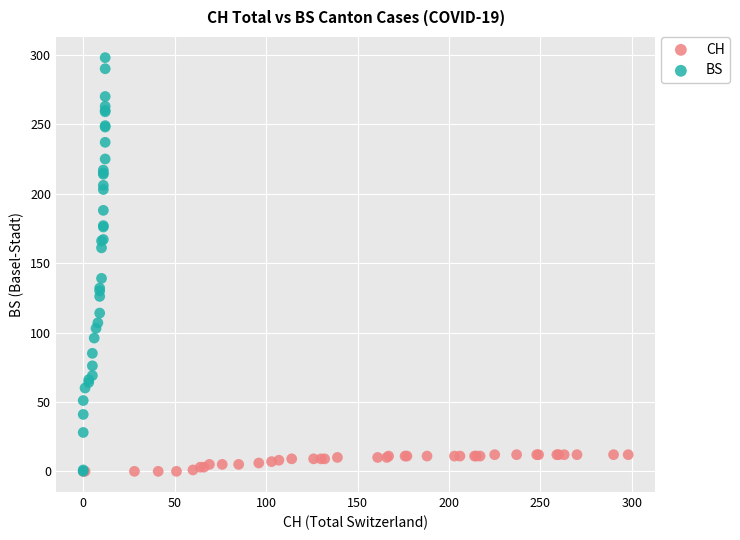

Which series has the widest spread of Y values?

BS